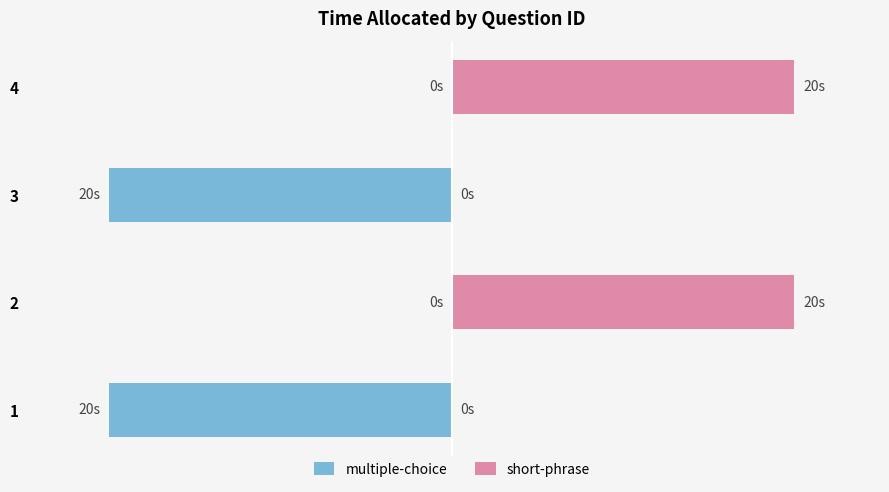

How many bars are there in total?

8